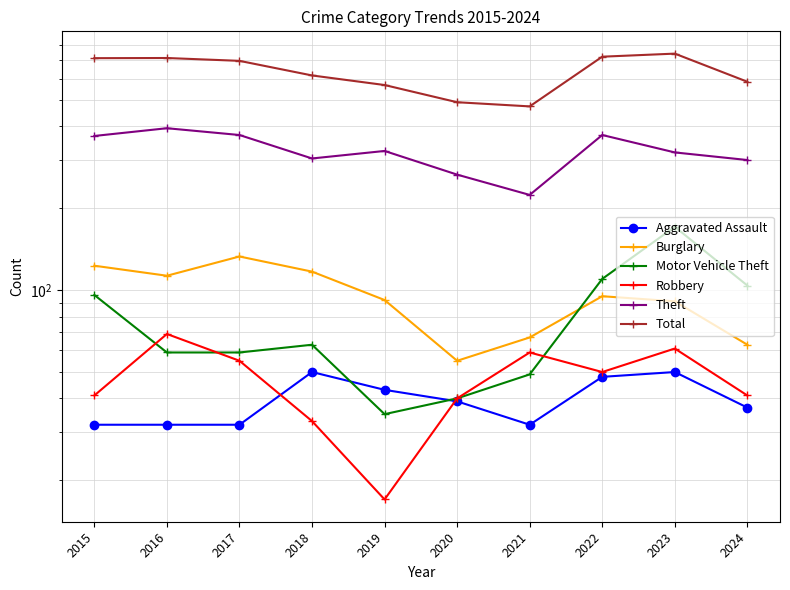

At which label does Robbery reach its minimum?

2019